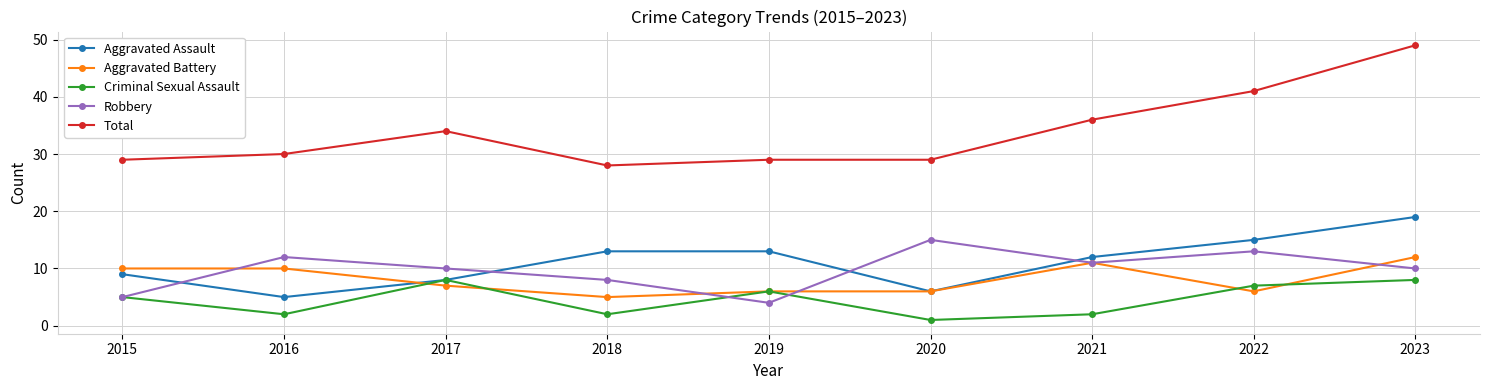

True or false: Total and Criminal Sexual Assault intersect in this chart.

False